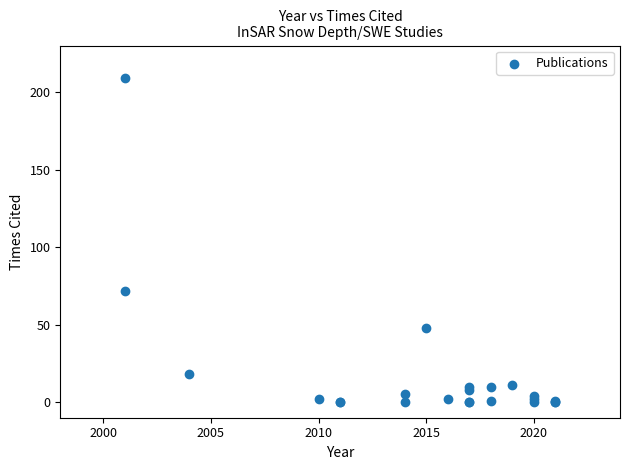

What Y value in the scatter plot is closest to 104?

72